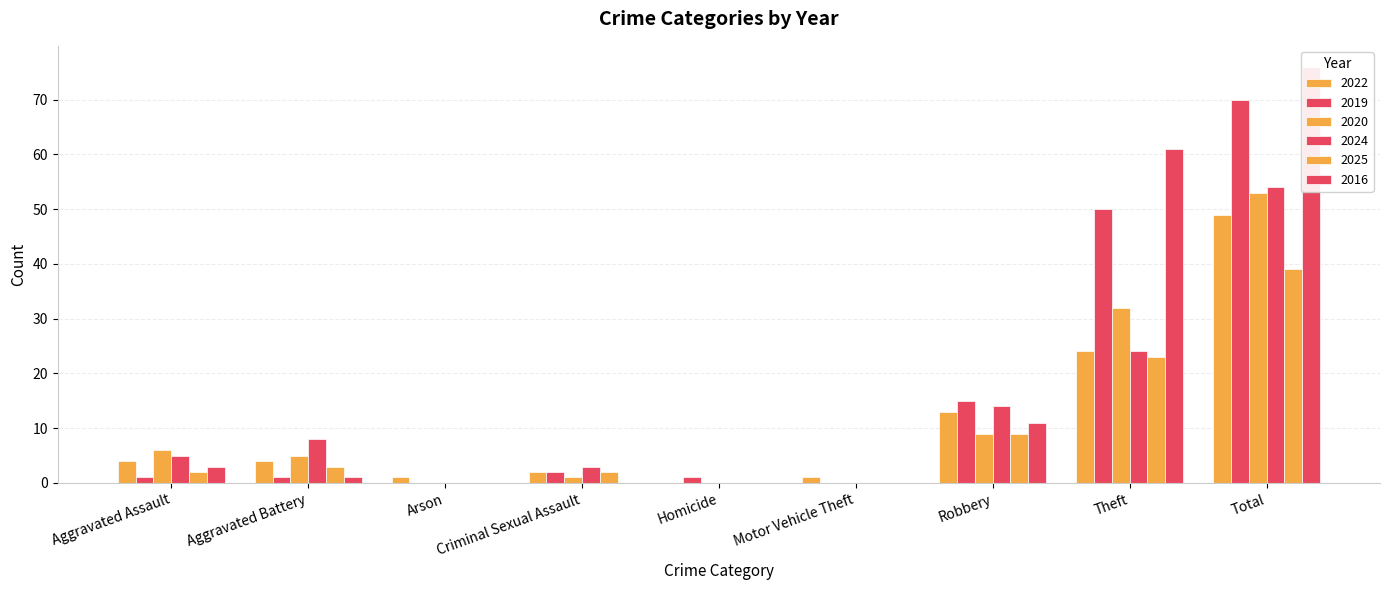

What is the label of the 4th bar from the left?

Criminal Sexual Assault